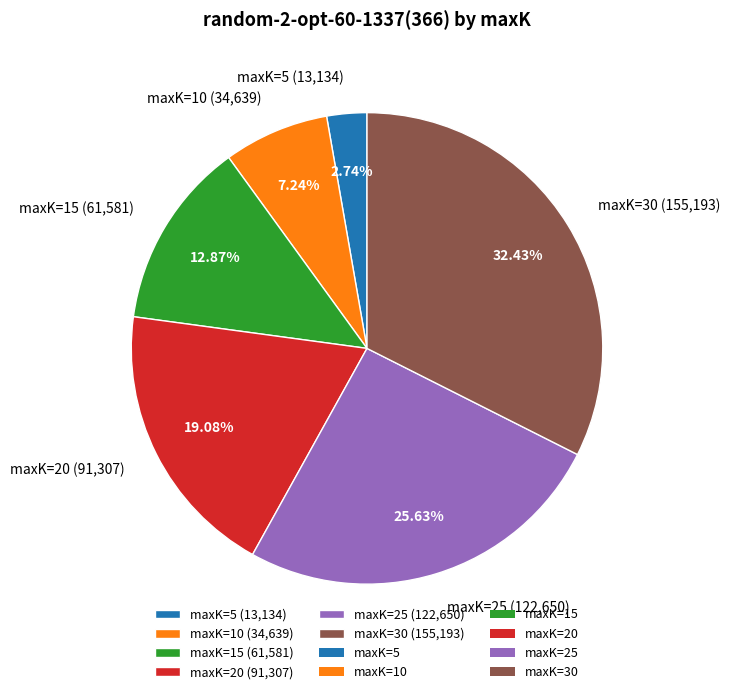

Is there a majority slice in this chart?

No